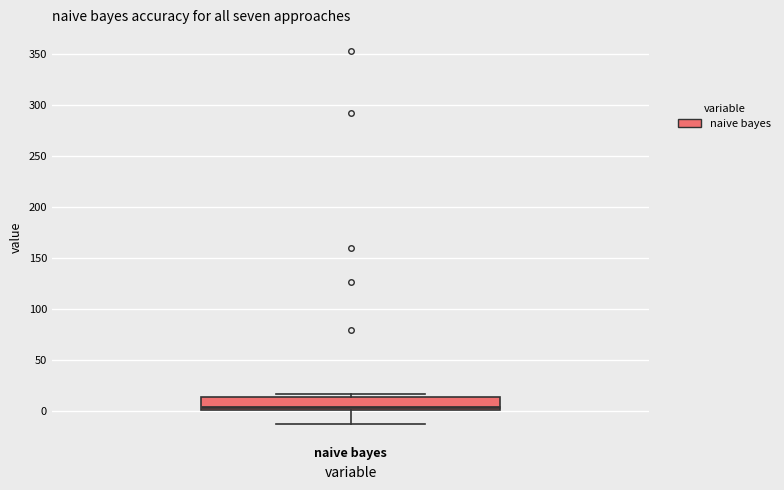

Read this box plot against the y-axis: the position of the median line, the range covered by the box, and the ends of both whiskers. The values are not printed on the chart, so give them approximately, as read against the axis.

median 5, box 0 to 15, whiskers -15 to 15 (just above the box's upper edge)